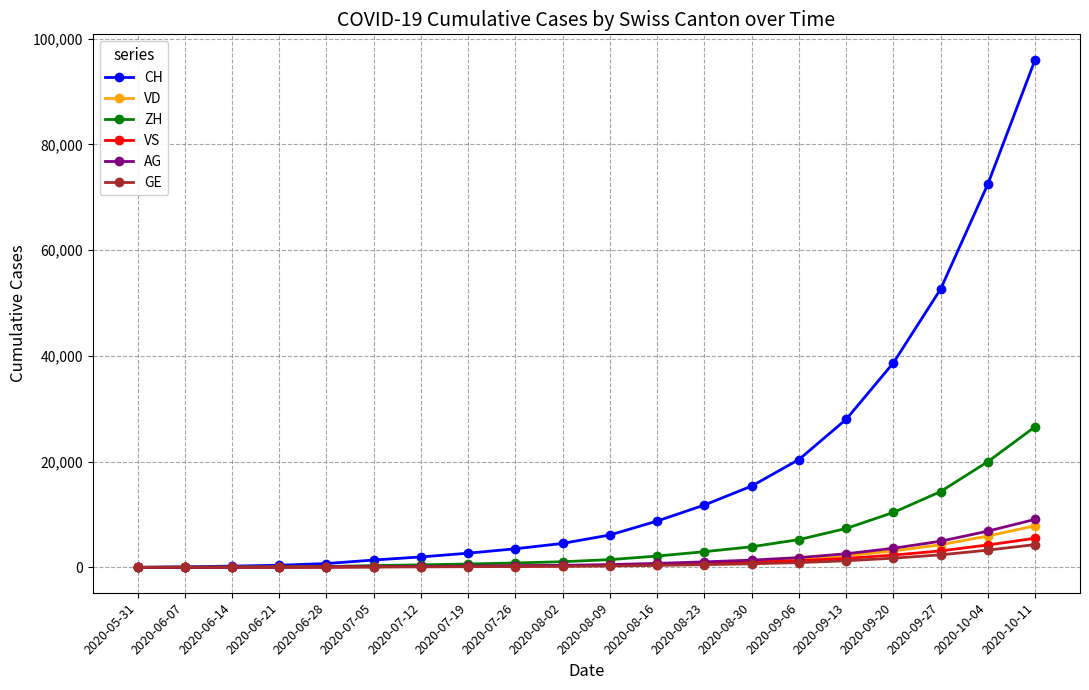

What is the greatest value displayed?

96034